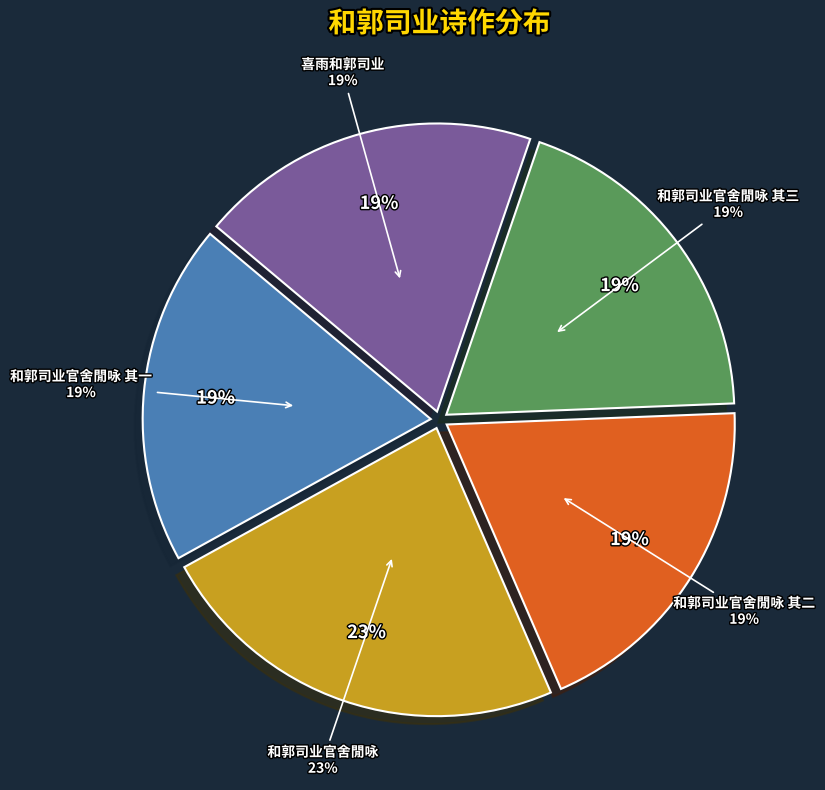

What is the largest slice in the pie chart?

和郭司业官舍閒咏